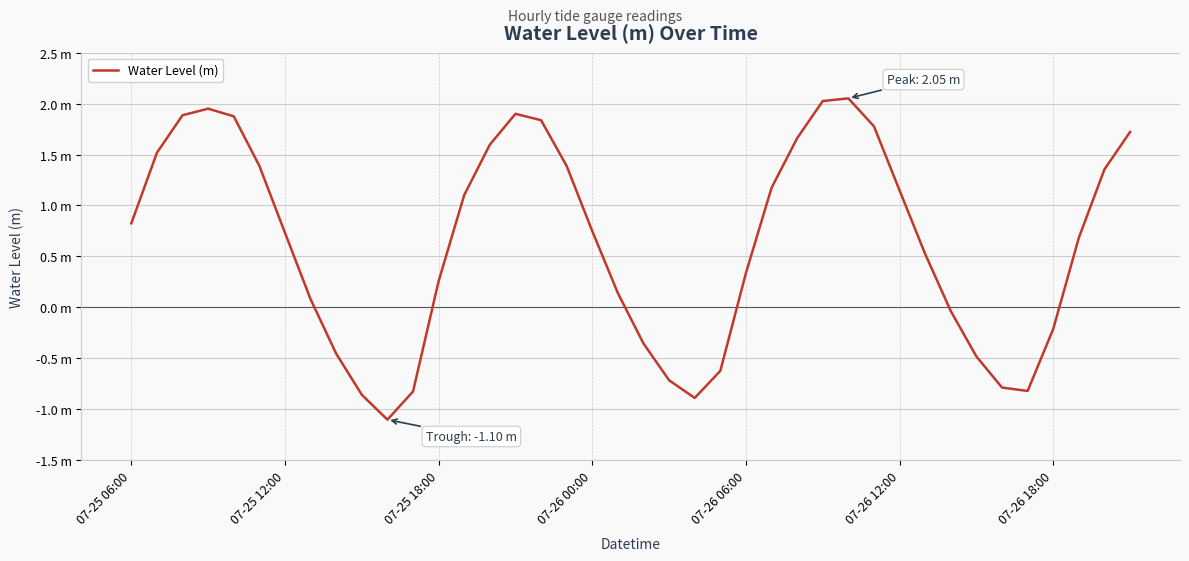

At which label is the value closest to 0?

32